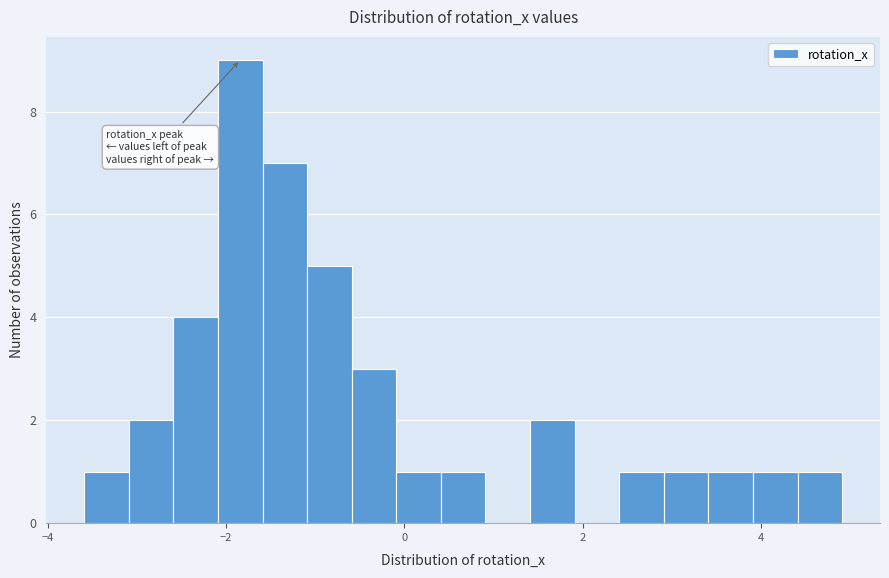

Around what value on the x-axis is the tallest bar? Give the approximate position of its centre, as read against the axis.

-1.8